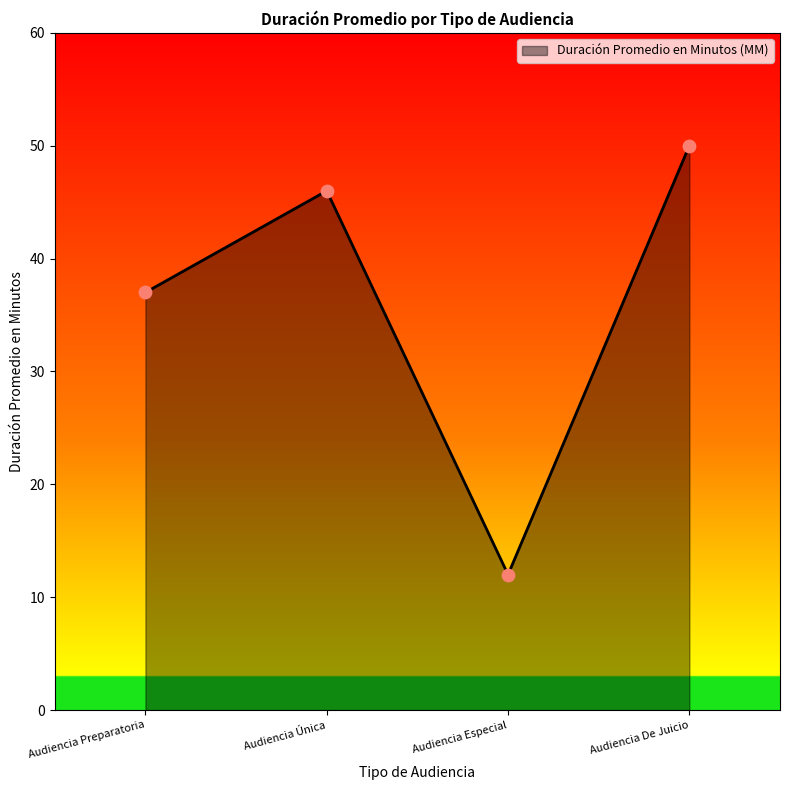

What is the change in value from Audiencia Preparatoria to Audiencia De Juicio?

+13